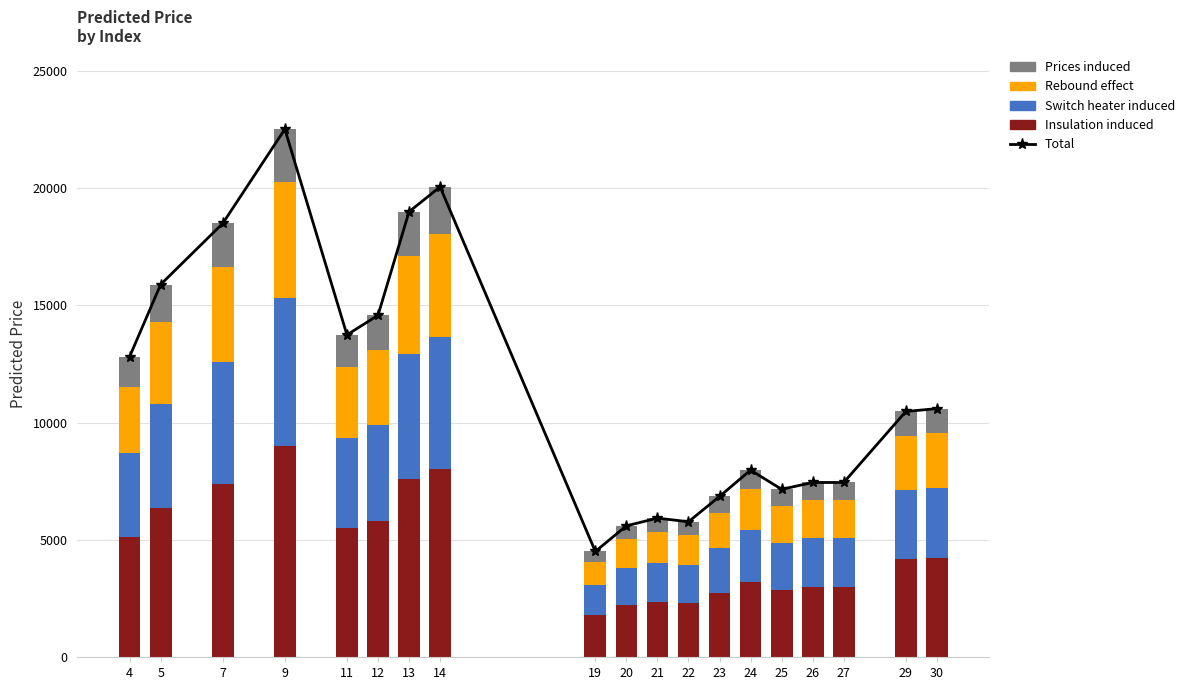

What is the difference between the maximum and minimum values in the Total series?

17994.6